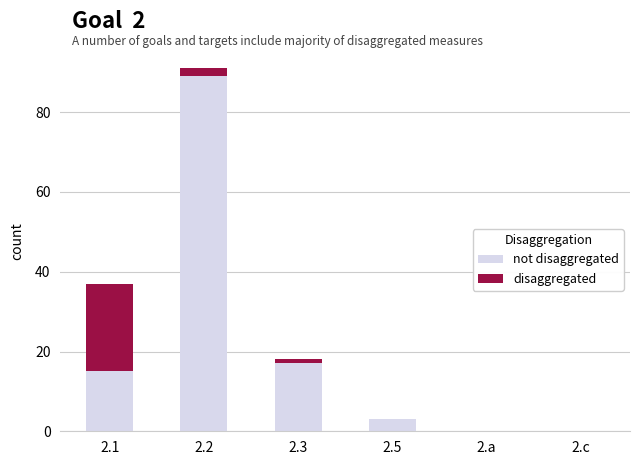

At which category is the sum across all series the highest?

2.2